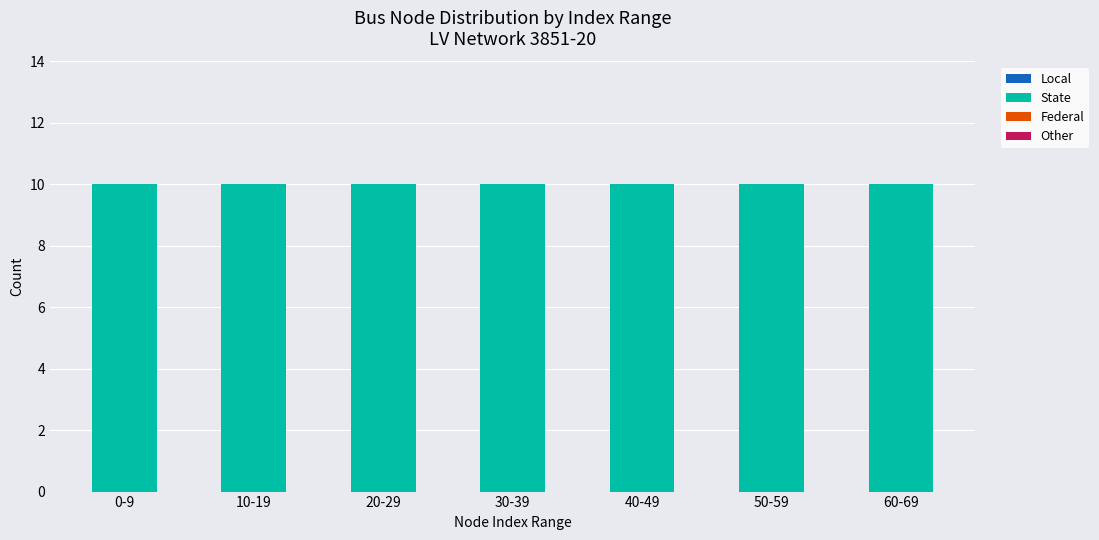

Reading left to right, list all the values displayed in this chart.

Local: 0	0	0	0	0	0	0
State: 10	10	10	10	10	10	10
Federal: 0	0	0	0	0	0	0
Other: 0	0	0	0	0	0	0